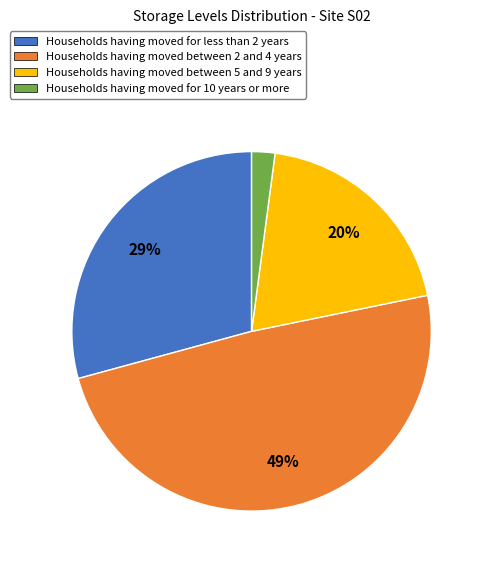

To the nearest percent, what percentage of the pie is Households having moved for less than 2 years?

29%